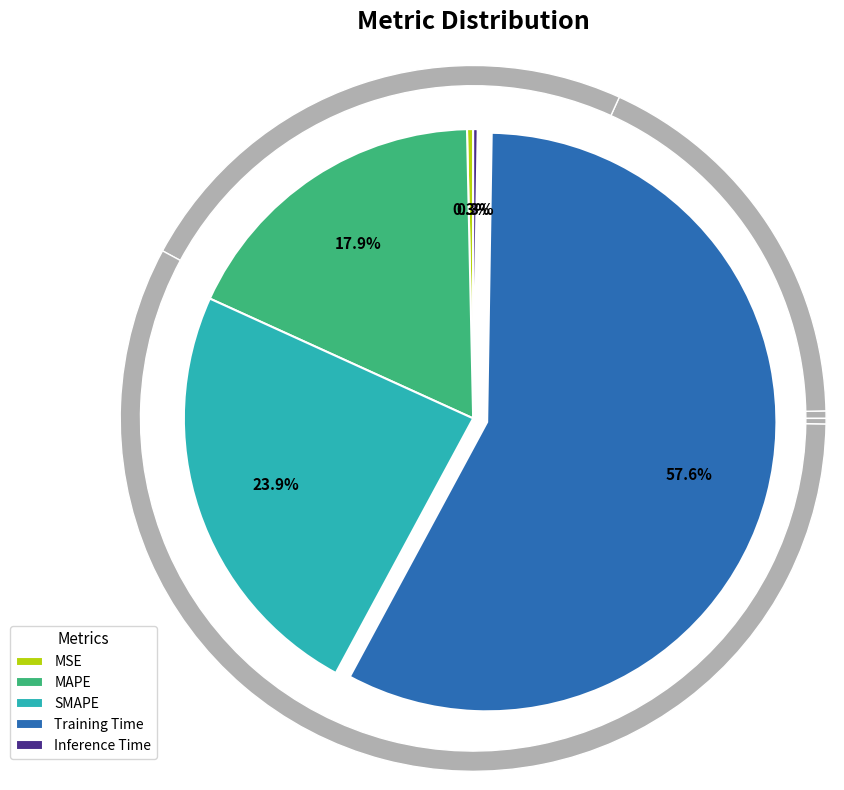

Which slice is the smallest?

Inference Time